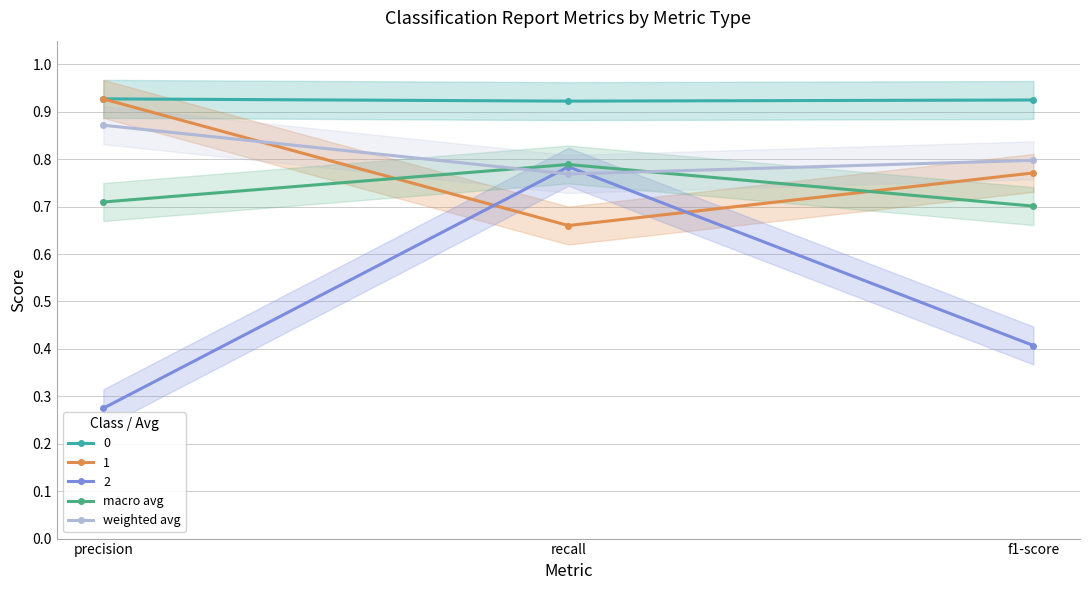

Which category has the lowest value across all series?

f1-score